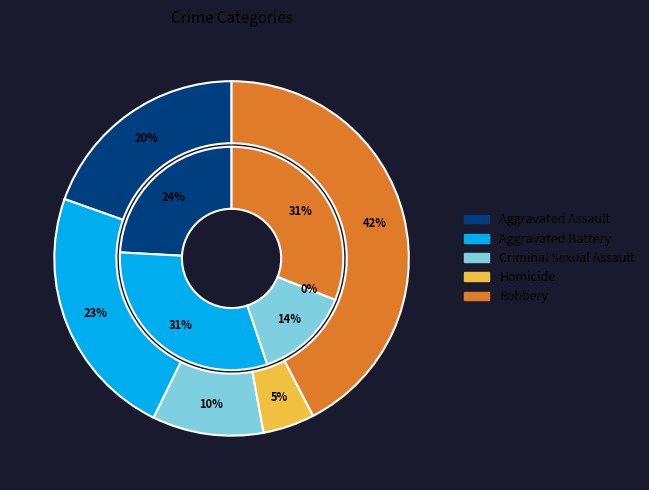

The Aggravated Assault slice represents 10% of the pie. True or false?

False